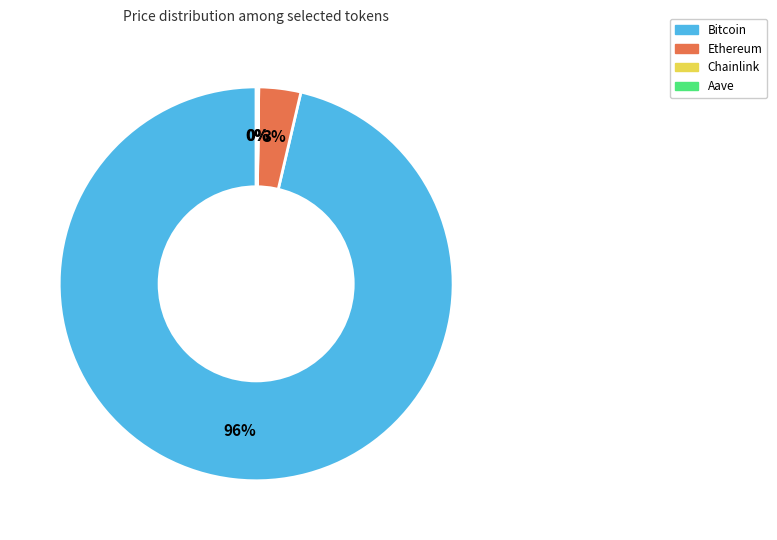

Which category has the biggest portion of the pie?

Bitcoin